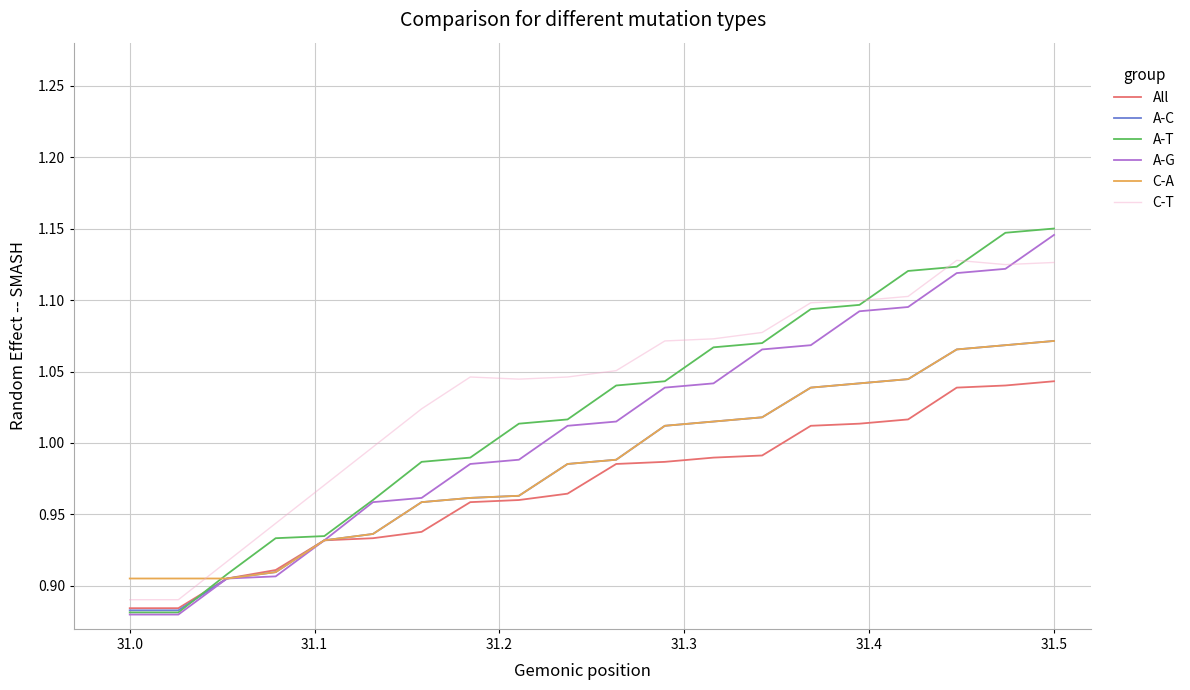

Does the chart have visible grid lines?

Yes